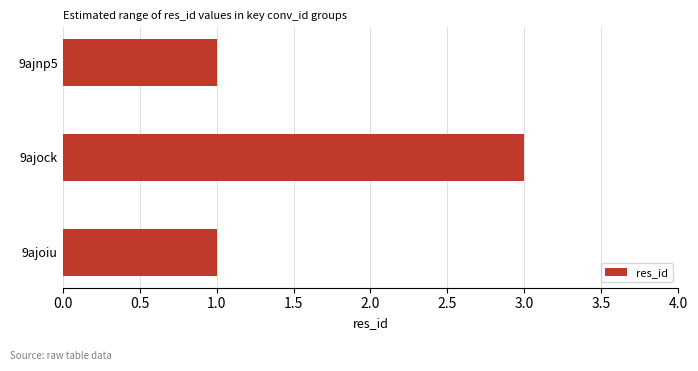

What is the minimum value shown in the chart?

1